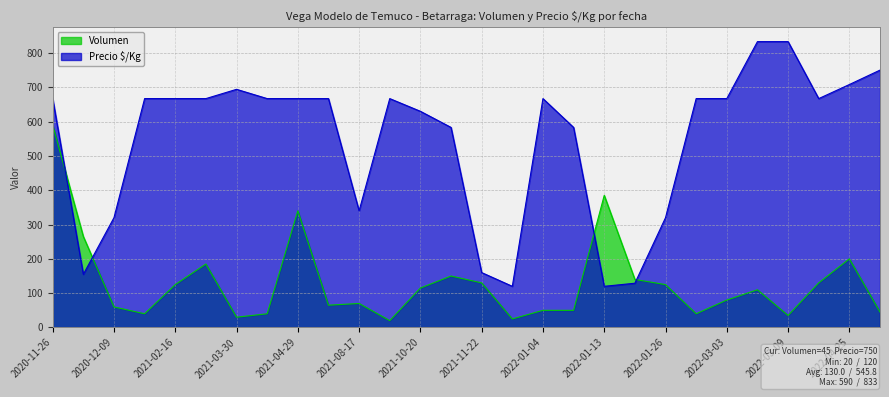

Reading left to right, extract all data points from this chart.

Volumen: 590	265	60	40	125	185	30	40	340	65	70	20	115	150	130	25	50	50	385	140	125	40	80	110	35	130	200	45
Precio $/Kg: 667	155	320	667	667	667	694	667	667	667	340	667	630	583	160	120	667	583	120	129	320	667	667	833	833	667	708	750